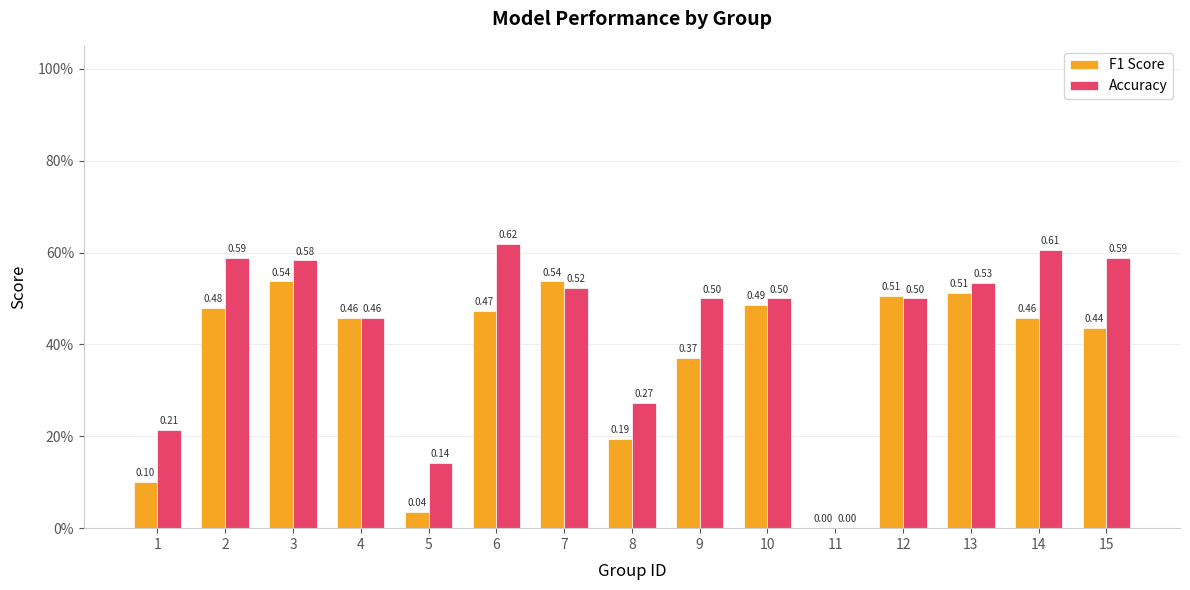

Are the bars horizontal?

No